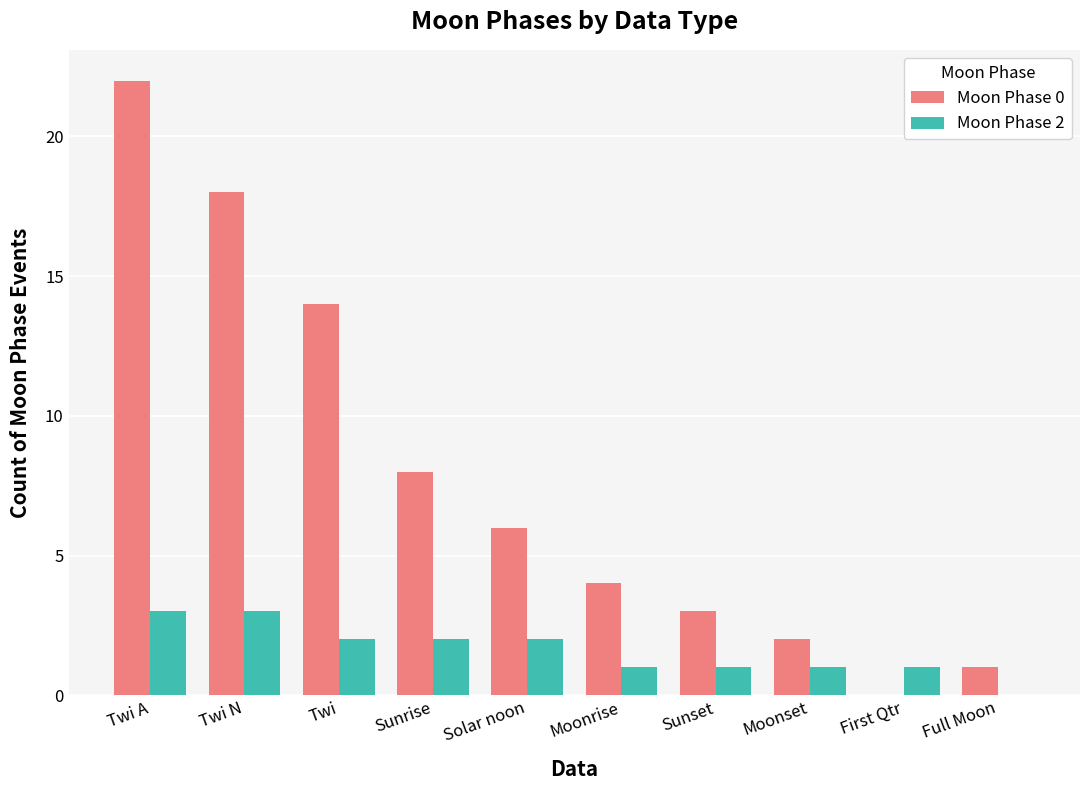

Where does the Moon Phase 0 series first go above 6?

Twi A